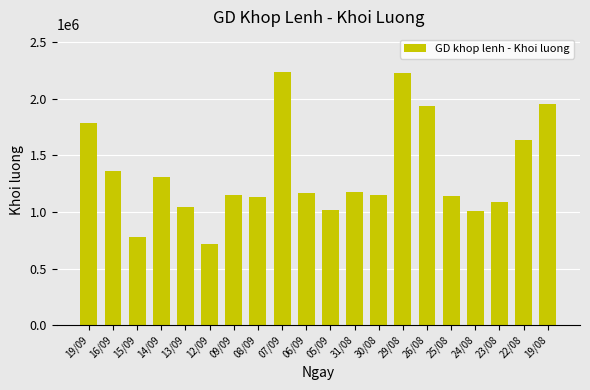

How many bars are there in total?

20